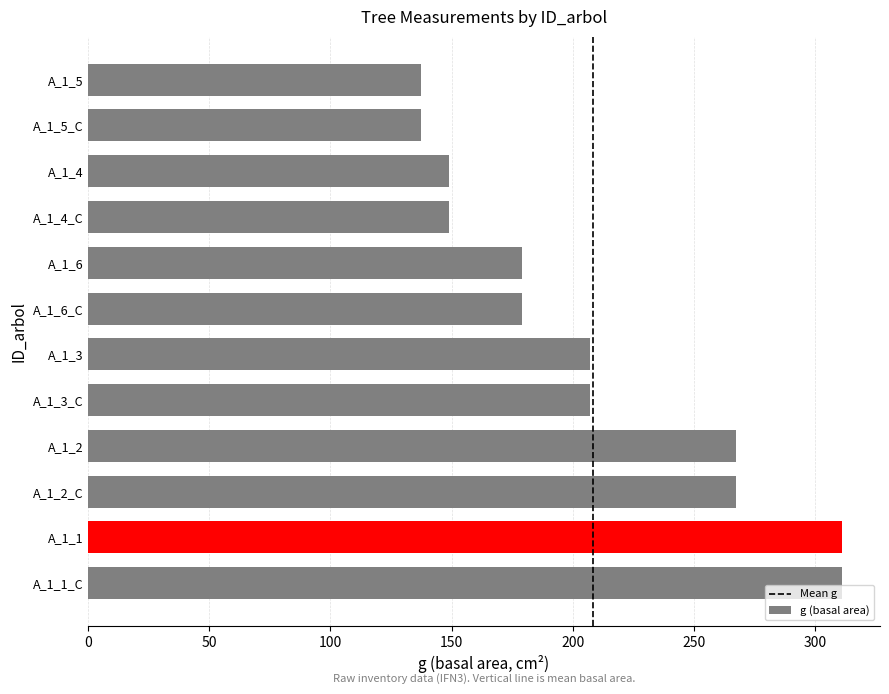

What is the maximum value shown in the chart?

311.1